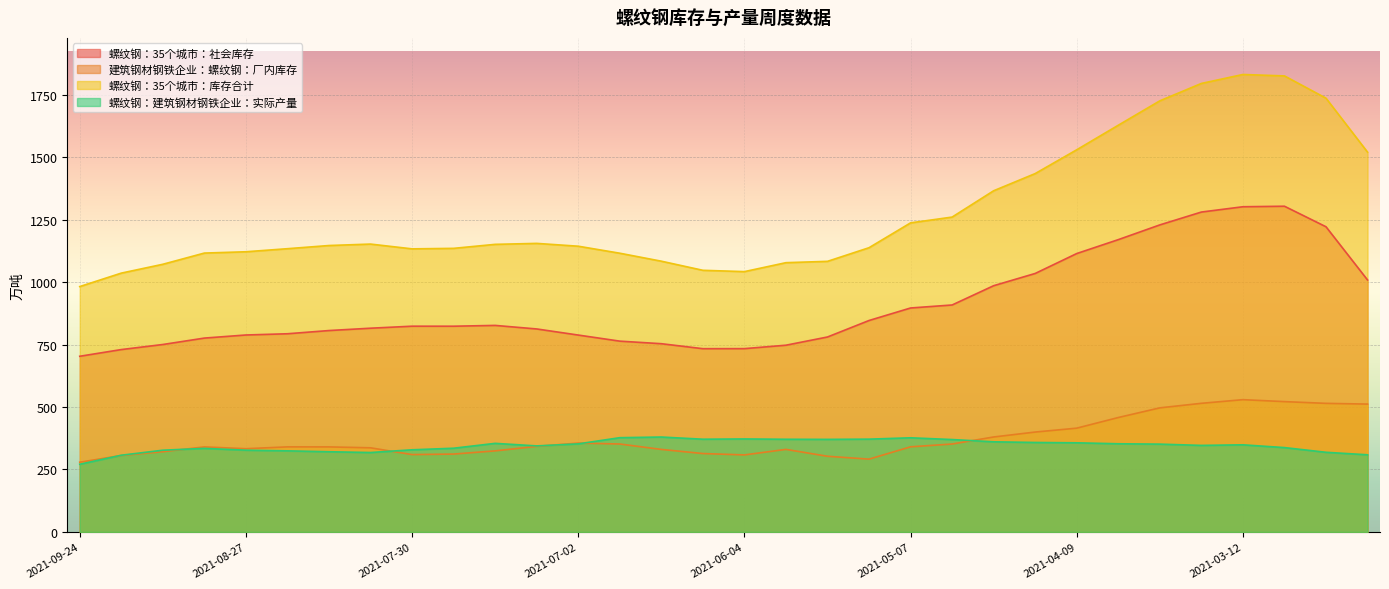

Reading left to right, list all the values displayed in this chart.

螺纹钢：35个城市：社会库存: 2021-09-24=703.4	2021-09-17=730.2	2021-09-10=750.5	2021-09-03=776.2	2021-08-27=788.6	2021-08-20=793.5	2021-08-13=806.4	2021-08-06=815.8	2021-07-30=823.8	2021-07-23=823.8	2021-07-16=827.0	2021-07-09=812.8	2021-07-02=788.3	2021-06-25=764.0	2021-06-18=753.7	2021-06-11=733.8	2021-06-04=734.0	2021-05-28=747.7	2021-05-21=780.6	2021-05-14=846.6	2021-05-07=896.8	2021-04-30=908.8	2021-04-23=986.0	2021-04-16=1035.0	2021-04-09=1114.8	2021-04-02=1170.4	2021-03-26=1229.4	2021-03-19=1280.9	2021-03-12=1302.1	2021-03-05=1304.2	2021-02-26=1222.0	2021-02-19=1008.9
建筑钢材钢铁企业：螺纹钢：厂内库存: 2021-09-24=279.1	2021-09-17=306.1	2021-09-10=321.2	2021-09-03=340.4	2021-08-27=333.3	2021-08-20=340.6	2021-08-13=340.5	2021-08-06=336.9	2021-07-30=309.7	2021-07-23=311.8	2021-07-16=324.6	2021-07-09=342.6	2021-07-02=355.8	2021-06-25=352.1	2021-06-18=330.4	2021-06-11=313.9	2021-06-04=308.4	2021-05-28=330.5	2021-05-21=303.0	2021-05-14=291.5	2021-05-07=340.8	2021-04-30=352.0	2021-04-23=380.2	2021-04-16=400.0	2021-04-09=415.6	2021-04-02=458.1	2021-03-26=496.9	2021-03-19=515.0	2021-03-12=529.6	2021-03-05=521.8	2021-02-26=514.8	2021-02-19=511.9
螺纹钢：35个城市：库存合计: 2021-09-24=982.5	2021-09-17=1036.4	2021-09-10=1071.8	2021-09-03=1116.7	2021-08-27=1121.9	2021-08-20=1134.2	2021-08-13=1146.9	2021-08-06=1152.7	2021-07-30=1133.5	2021-07-23=1135.5	2021-07-16=1151.5	2021-07-09=1155.4	2021-07-02=1144.1	2021-06-25=1116.0	2021-06-18=1084.1	2021-06-11=1047.7	2021-06-04=1042.4	2021-05-28=1078.2	2021-05-21=1083.5	2021-05-14=1138.1	2021-05-07=1237.6	2021-04-30=1260.8	2021-04-23=1366.2	2021-04-16=1435.0	2021-04-09=1530.3	2021-04-02=1628.6	2021-03-26=1726.3	2021-03-19=1795.9	2021-03-12=1831.8	2021-03-05=1826.0	2021-02-26=1736.8	2021-02-19=1520.8
螺纹钢：建筑钢材钢铁企业：实际产量: 2021-09-24=271.0	2021-09-17=307.1	2021-09-10=327.2	2021-09-03=334.6	2021-08-27=327.4	2021-08-20=324.7	2021-08-13=321.1	2021-08-06=318.0	2021-07-30=328.9	2021-07-23=335.2	2021-07-16=354.7	2021-07-09=344.5	2021-07-02=352.6	2021-06-25=377.4	2021-06-18=380.0	2021-06-11=371.3	2021-06-04=372.3	2021-05-28=371.0	2021-05-21=370.6	2021-05-14=371.6	2021-05-07=376.9	2021-04-30=369.9	2021-04-23=360.9	2021-04-16=358.2	2021-04-09=356.9	2021-04-02=353.1	2021-03-26=351.6	2021-03-19=346.5	2021-03-12=348.8	2021-03-05=337.7	2021-02-26=318.9	2021-02-19=308.9